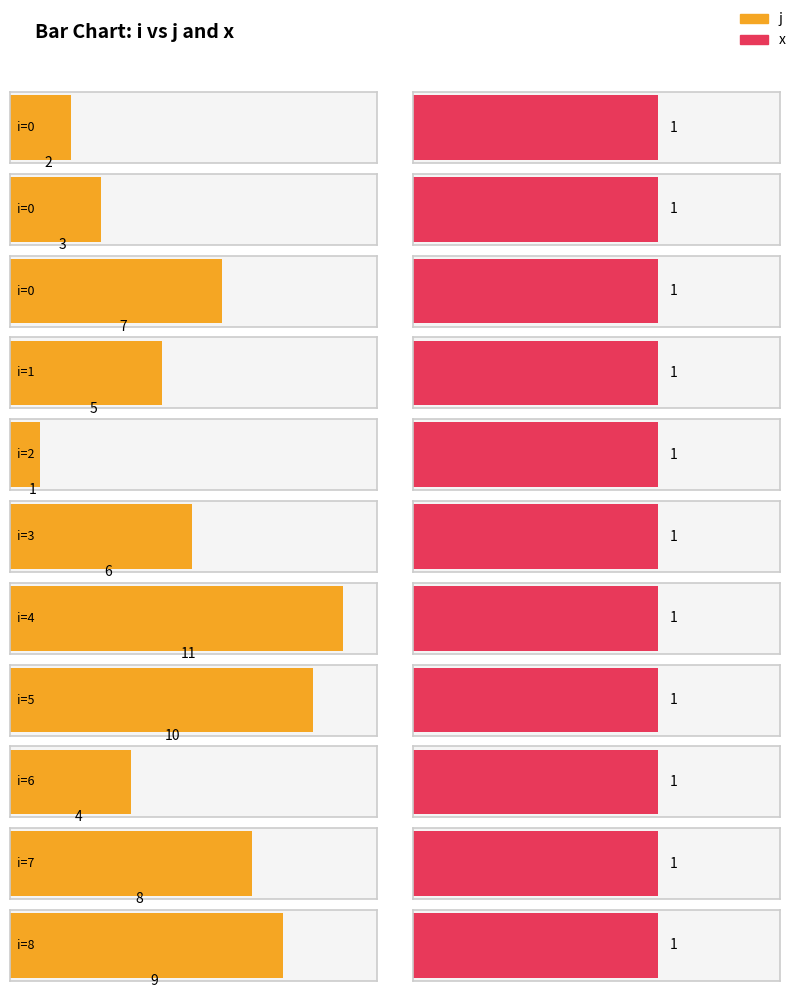

True or false: x has a value of 0 at 1.

False